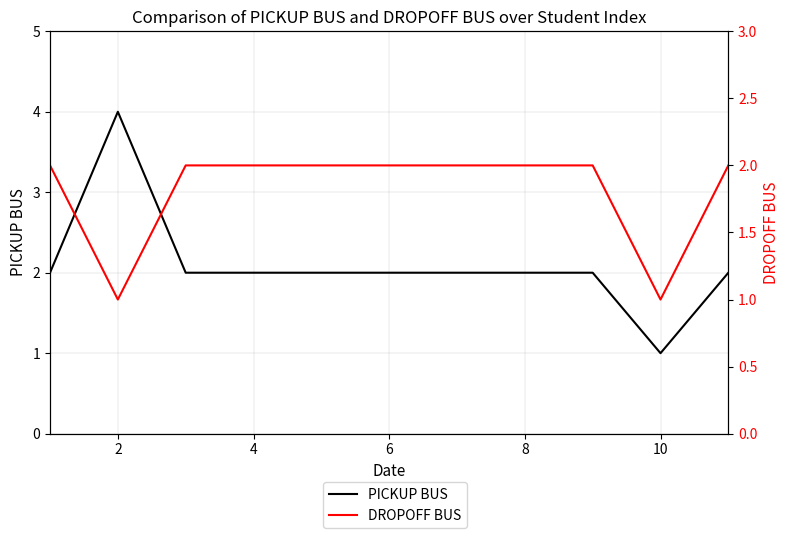

True or false: DROPOFF BUS has more than 0 interior local peaks.

False